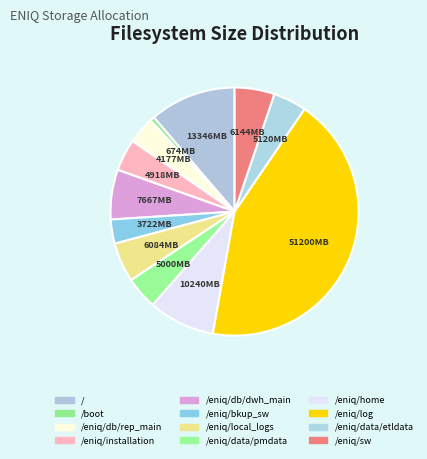

True or false: / accounts for 11% of the total.

True